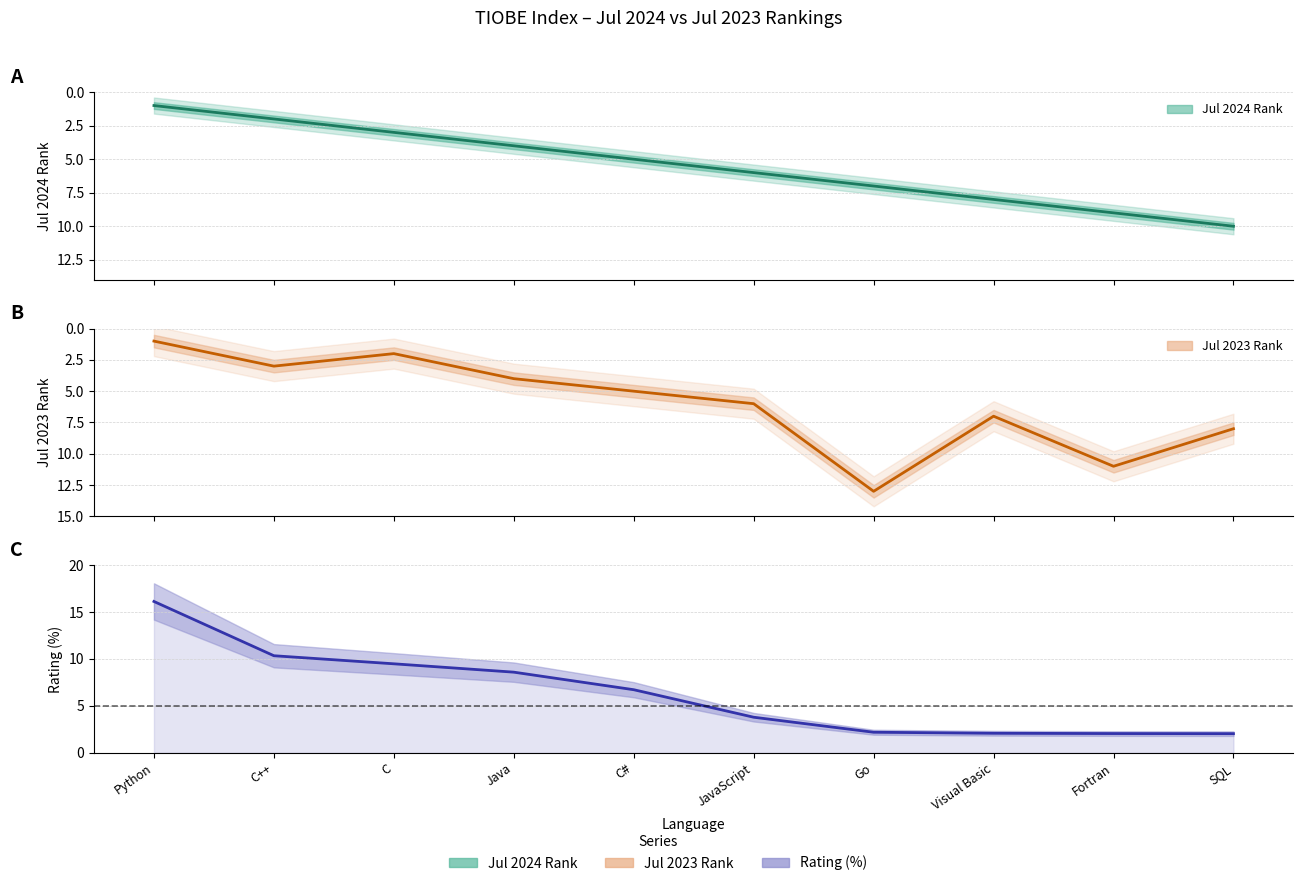

At which label does Jul 2024 Rank reach its minimum?

Python